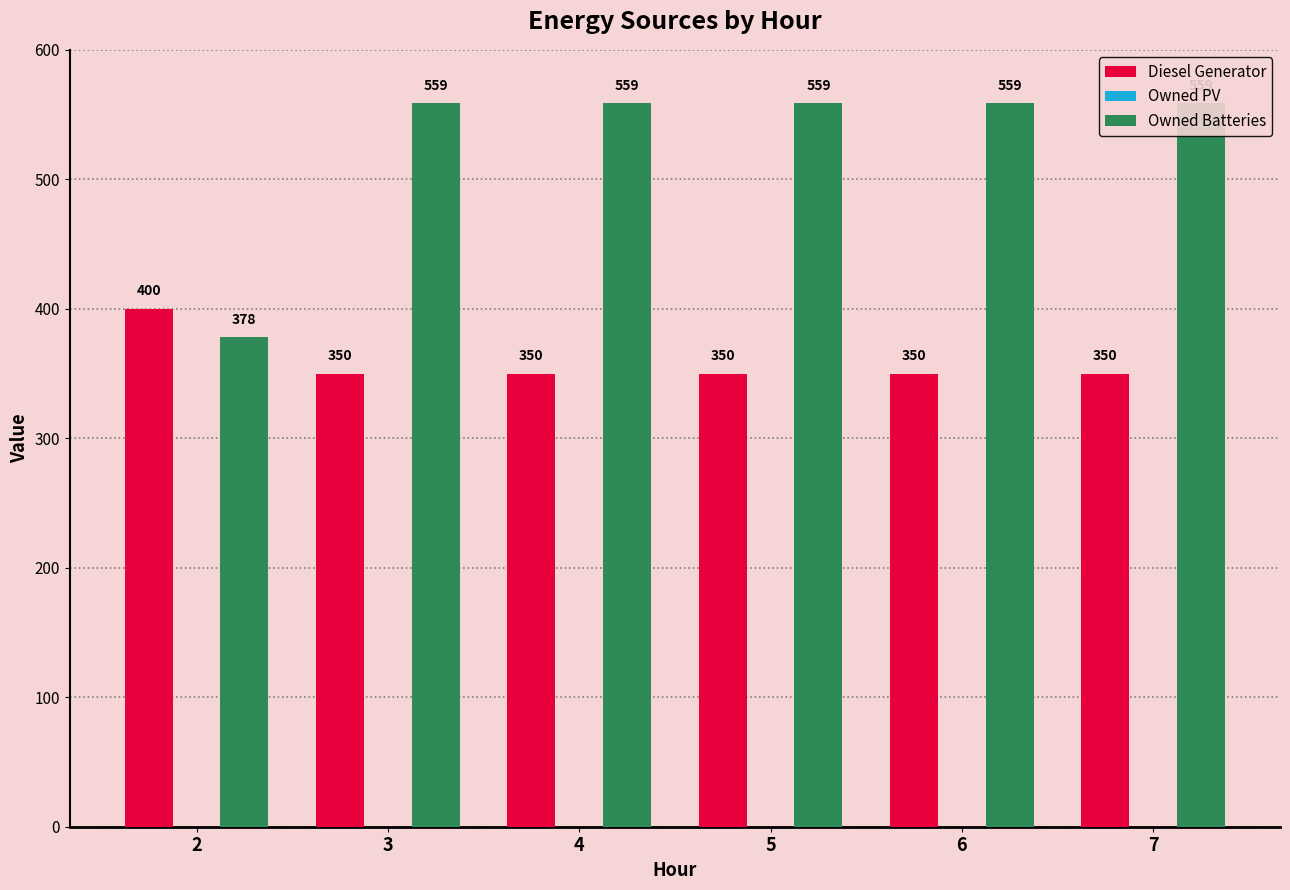

Which series has the largest total across all categories?

Owned Batteries